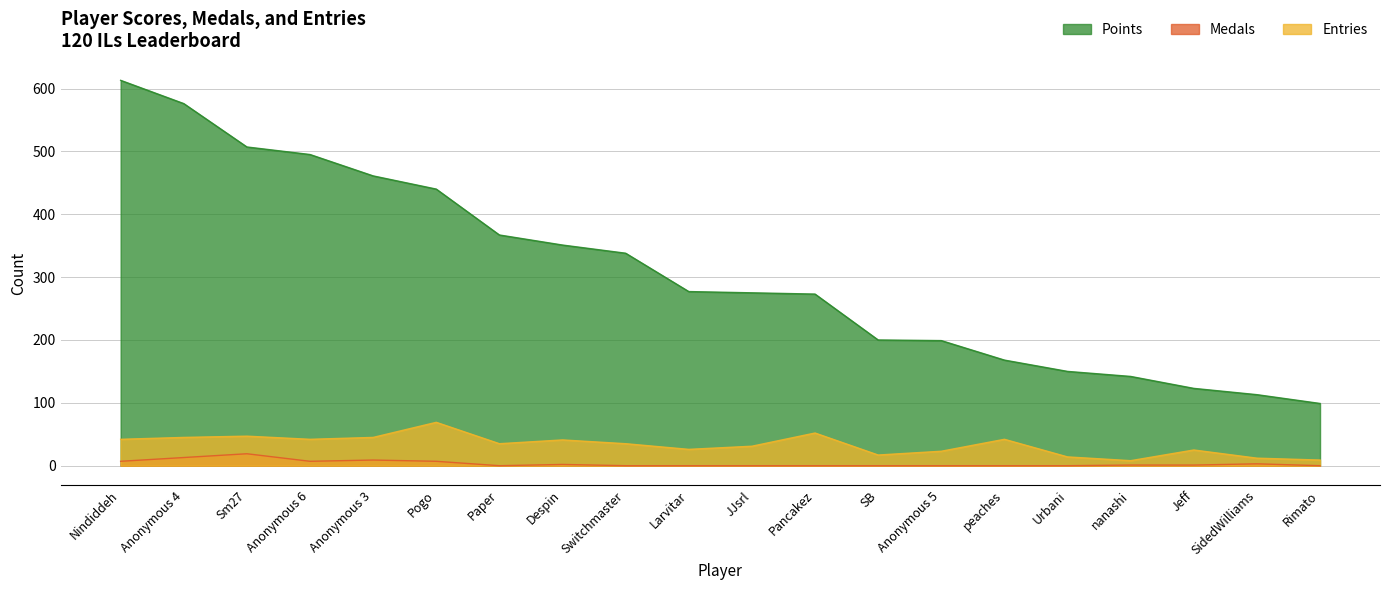

True or false: Medals has a value of -12 at SB.

False